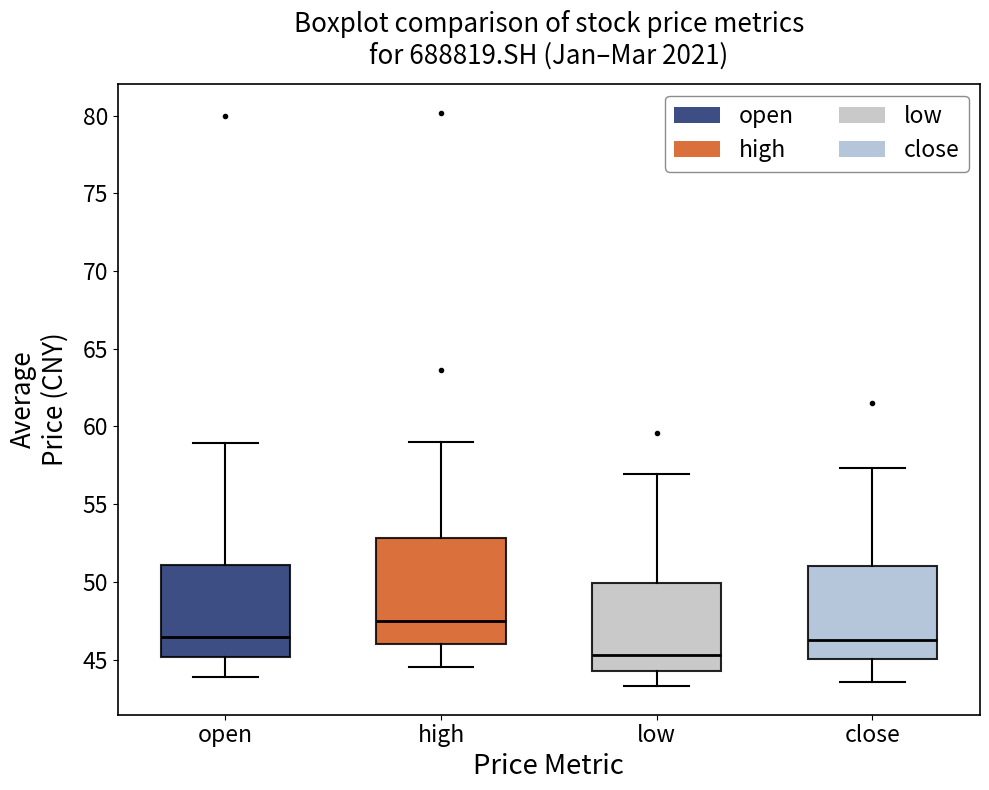

Reading left to right, read every box against the y-axis: the position of its median line, the range the box covers, and the ends of its whiskers. The values are not printed on the chart, so give them approximately, as read against the axis.

open: median 46.5, box 45.0 to 51.0, whiskers 44.0 to 59.0
high: median 47.5, box 46.0 to 53.0, whiskers 44.5 to 59.0
low: median 45.5, box 44.5 to 50.0, whiskers 43.5 to 57.0
close: median 46.5, box 45.0 to 51.0, whiskers 43.5 to 57.5